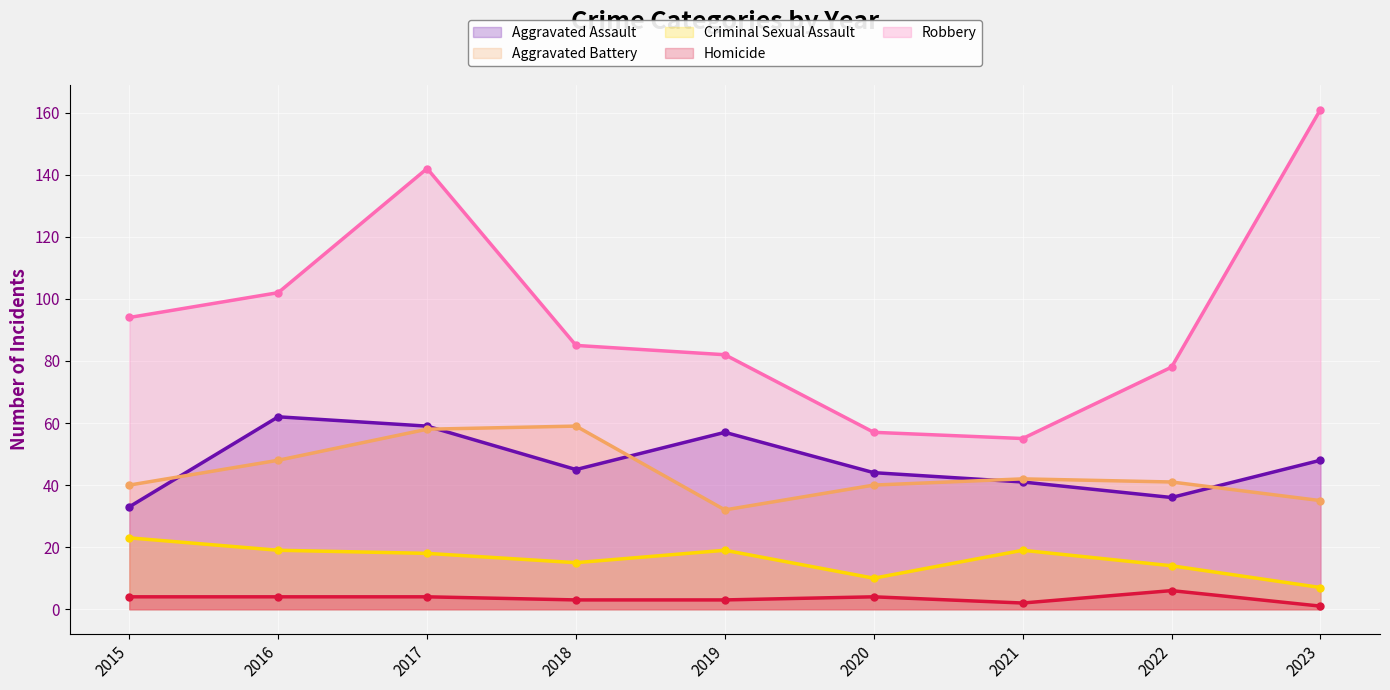

In Criminal Sexual Assault, how many points are lower than both neighbors (excluding endpoints)?

2